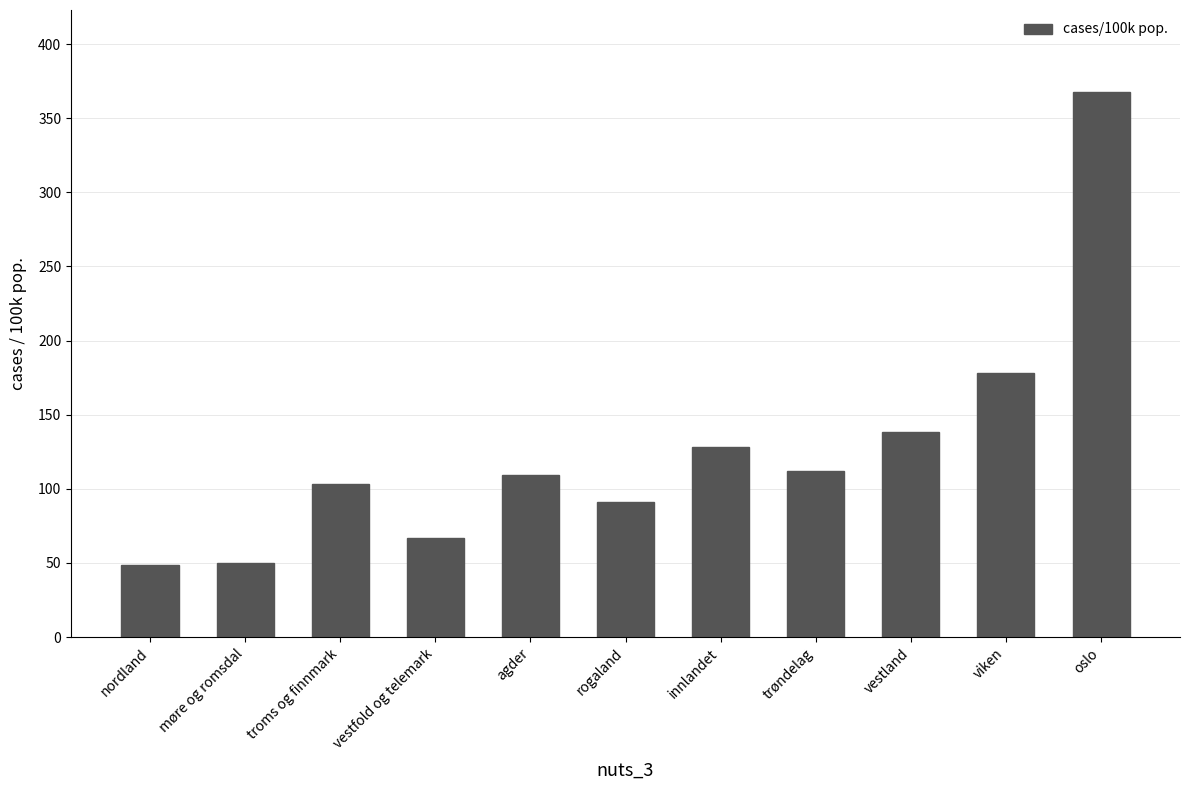

What is the label of the 8th bar from the left?

trøndelag